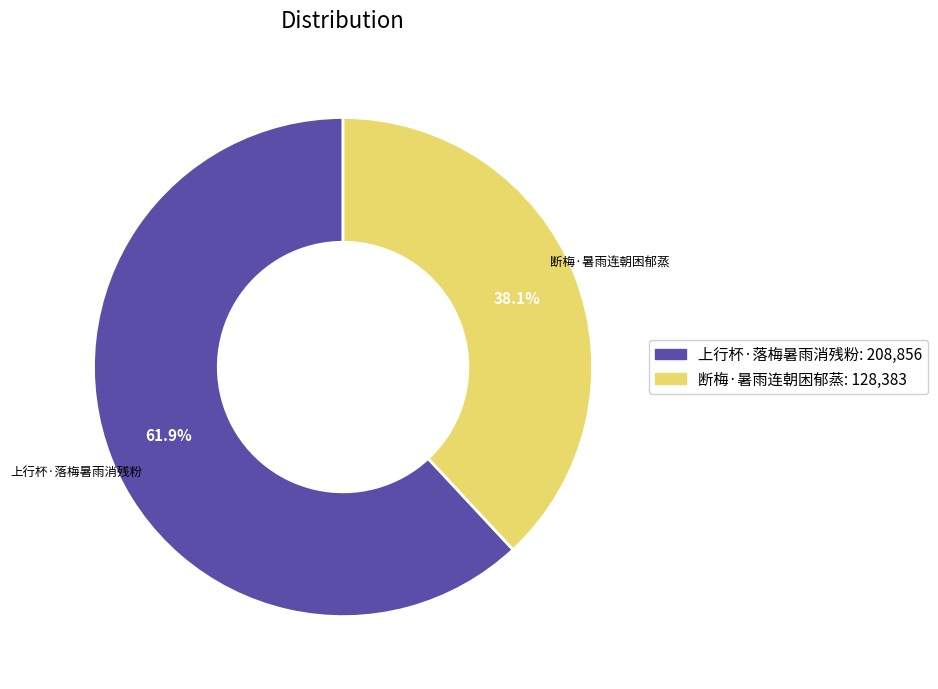

How many slices are in this pie chart?

2